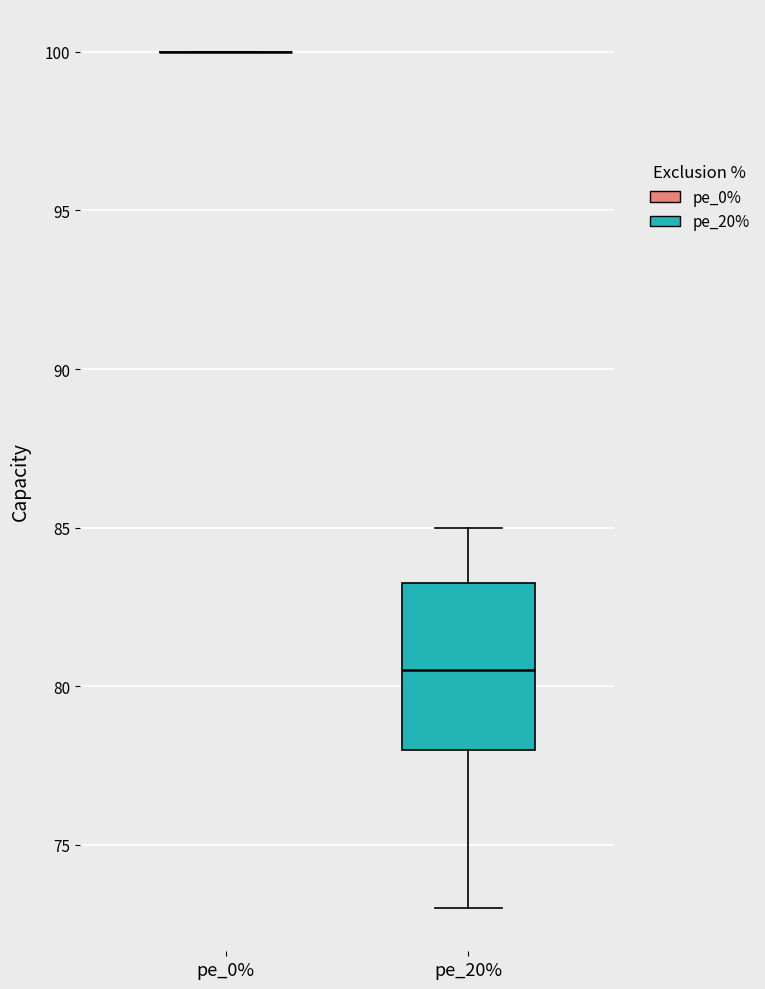

Reading left to right, read every box against the y-axis: the position of its median line, the range the box covers, and the ends of its whiskers. The values are not printed on the chart, so give them approximately, as read against the axis.

pe_0%: box collapsed to a line at 100.0, whiskers 100.0 to 100.0
pe_20%: median 80.5, box 78.0 to 83.5, whiskers 73.0 to 85.0